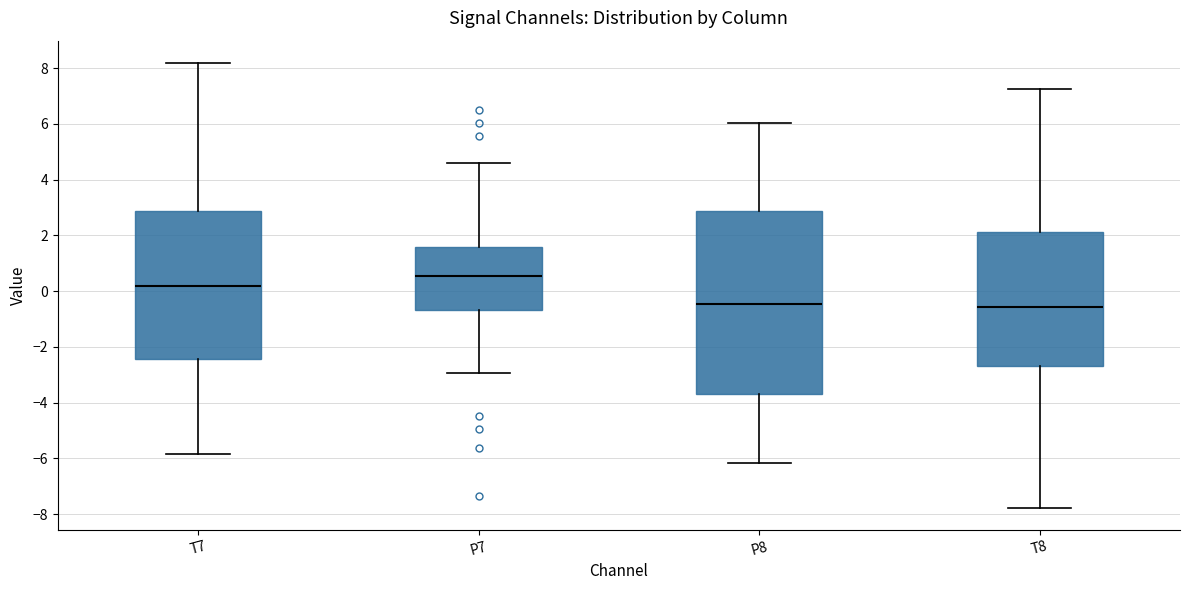

Reading left to right, transcribe this box plot: for each box, give where its median line is, the range the box spans, and where its two whiskers end, as read against the y-axis. The values are not printed on the chart, so give them approximately, as read against the axis.

T7: median 0.2, box -2.4 to 2.8, whiskers -5.8 to 8.2
P7: median 0.6, box -0.6 to 1.6, whiskers -3.0 to 4.6
P8: median -0.4, box -3.6 to 2.8, whiskers -6.2 to 6.0
T8: median -0.6, box -2.6 to 2.2, whiskers -7.8 to 7.2